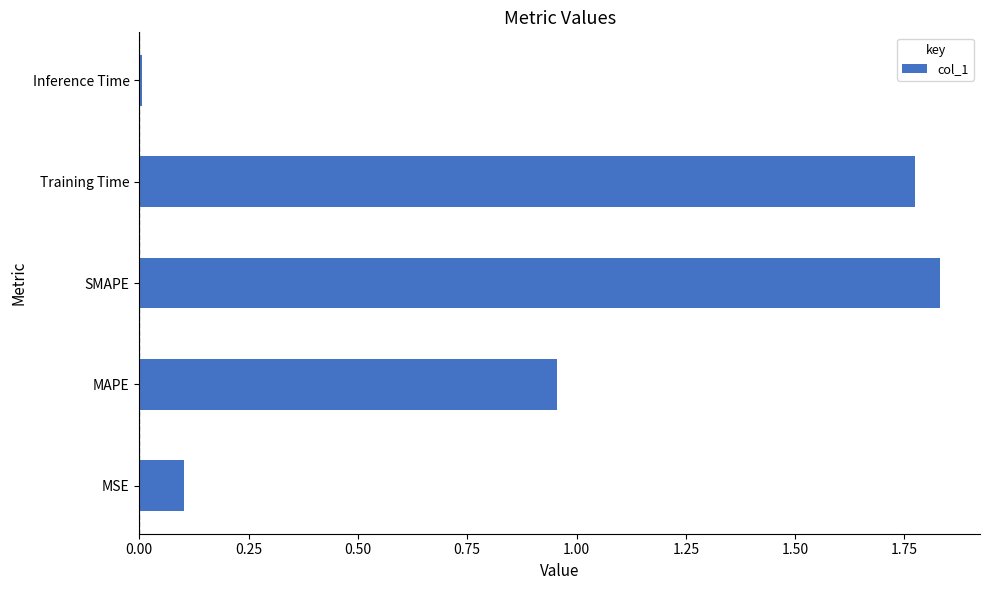

True or false: the data shows 0.0 at Inference Time.

True